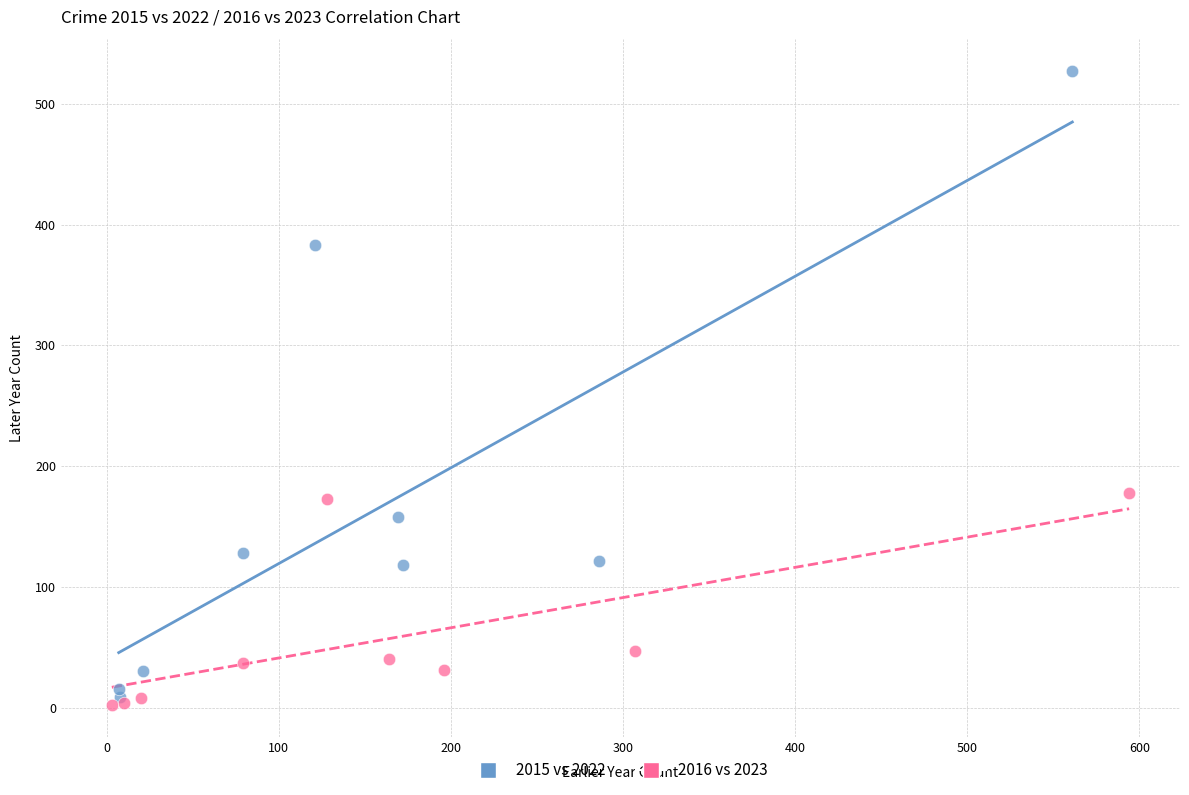

Which series reaches the maximum Y coordinate?

2015 vs 2022